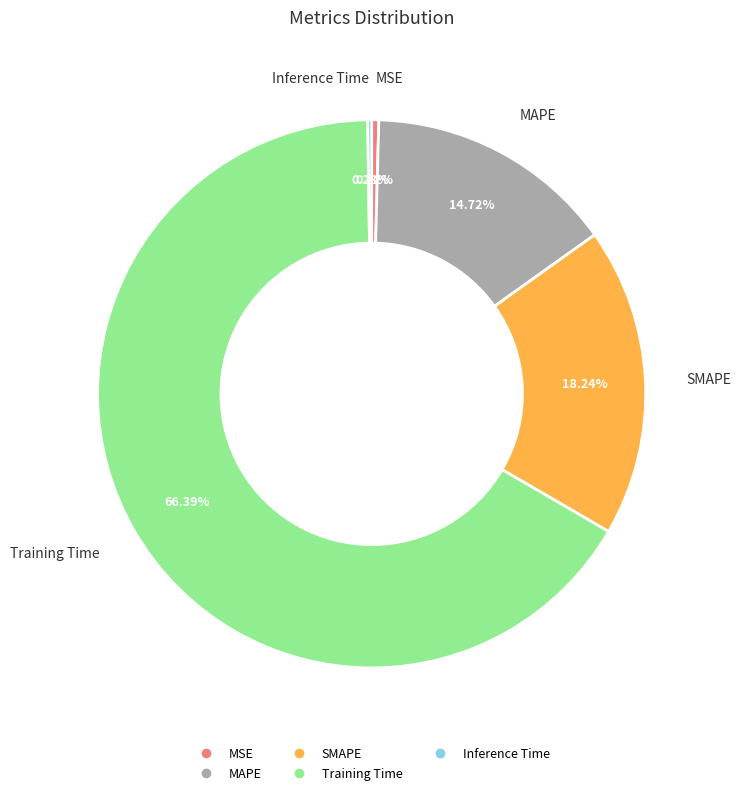

Which category has the biggest portion of the pie?

Training Time